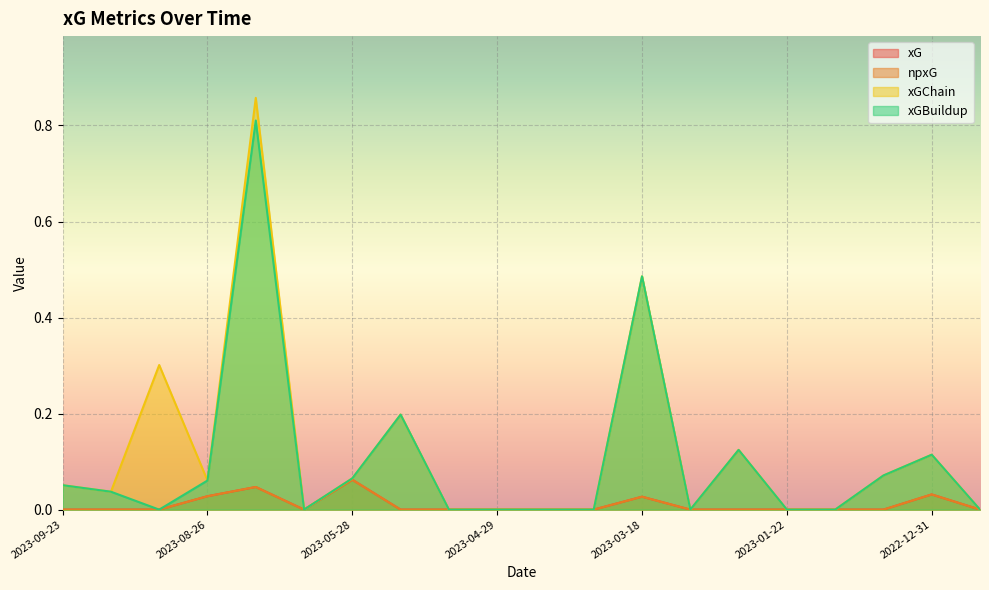

True or false: npxG and xGChain intersect in this chart.

False